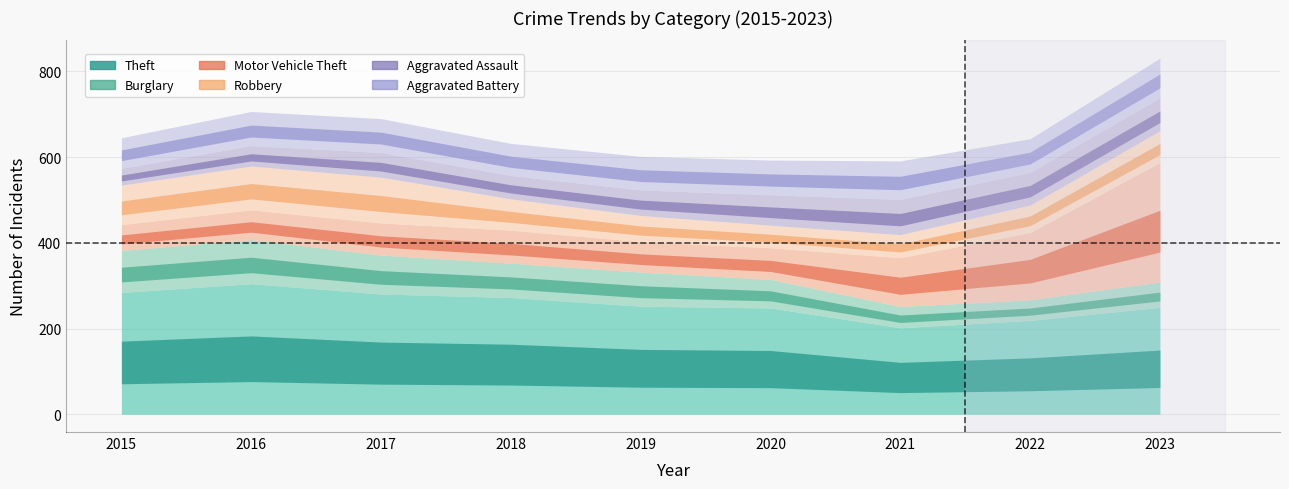

The value of Theft at 2019 is 416. True or false?

False